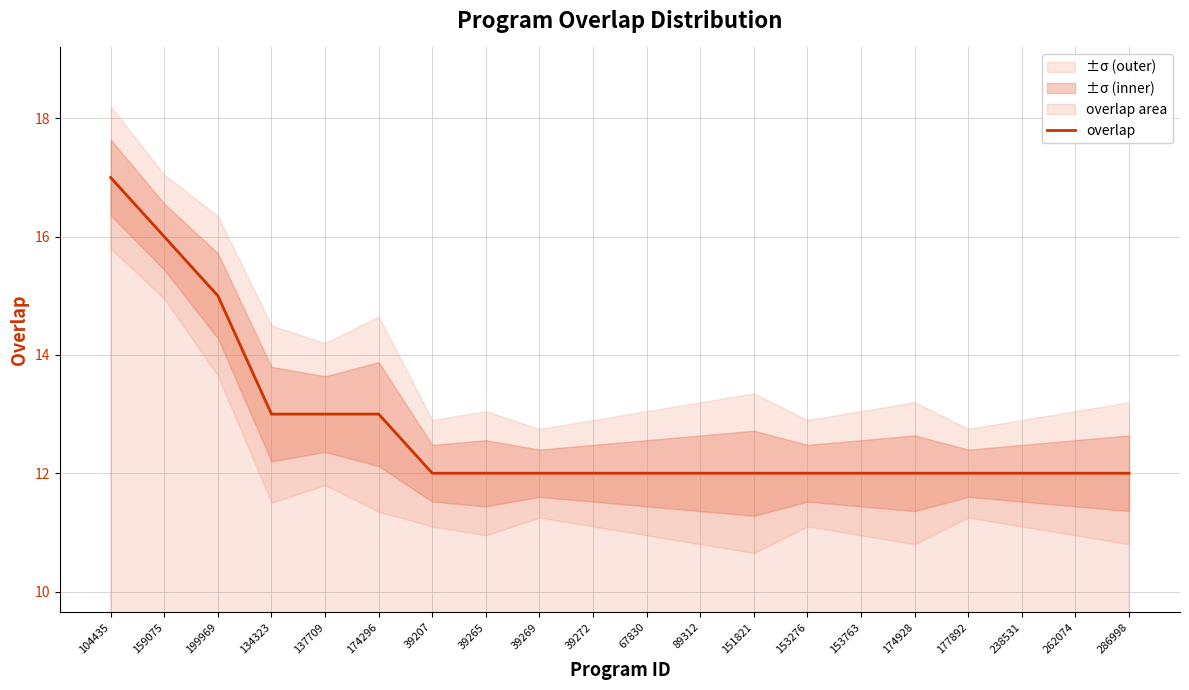

List the labels in order of value, smallest first.

39207, 39265, 39269, 39272, 67830, 89312, 151821, 153276, 153763, 174928, 177892, 238531, 262074, 286998, 134323, 137709, 174296, 199969, 159075, 104435